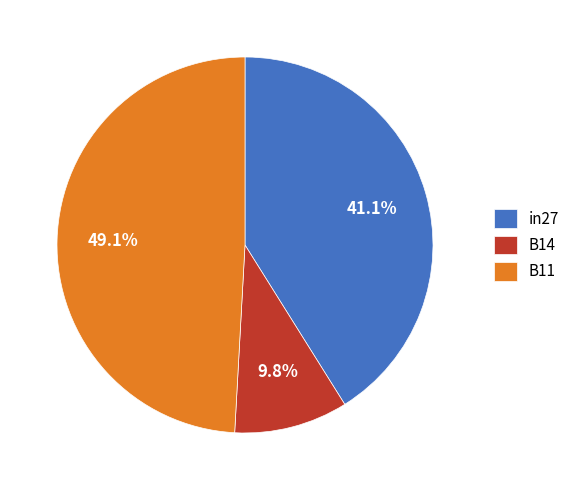

What percentage is the B14 slice, to the nearest percent?

10%